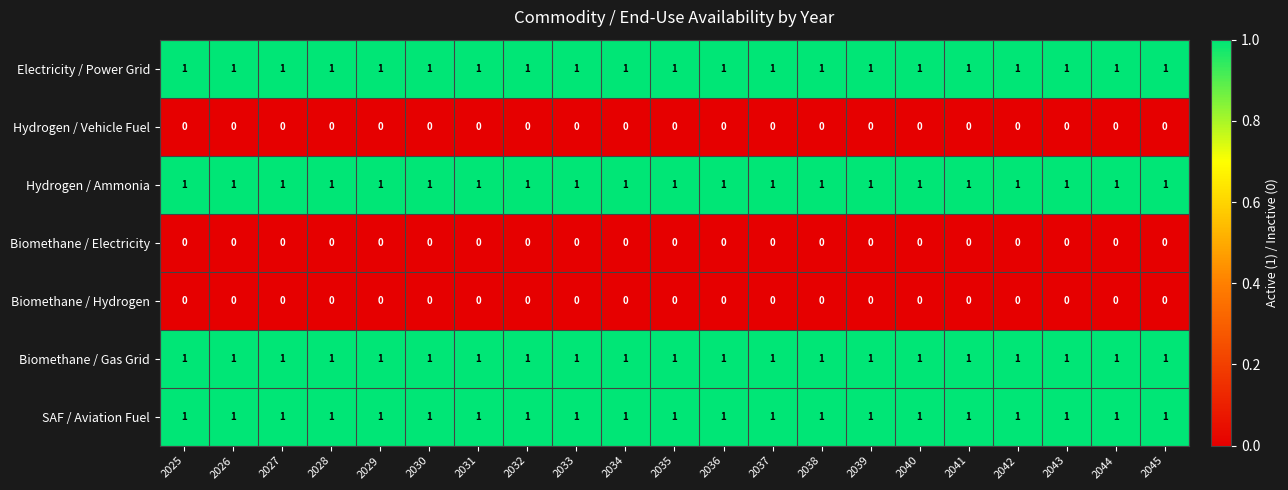

At how many categories does at least one series exceed 0?

21